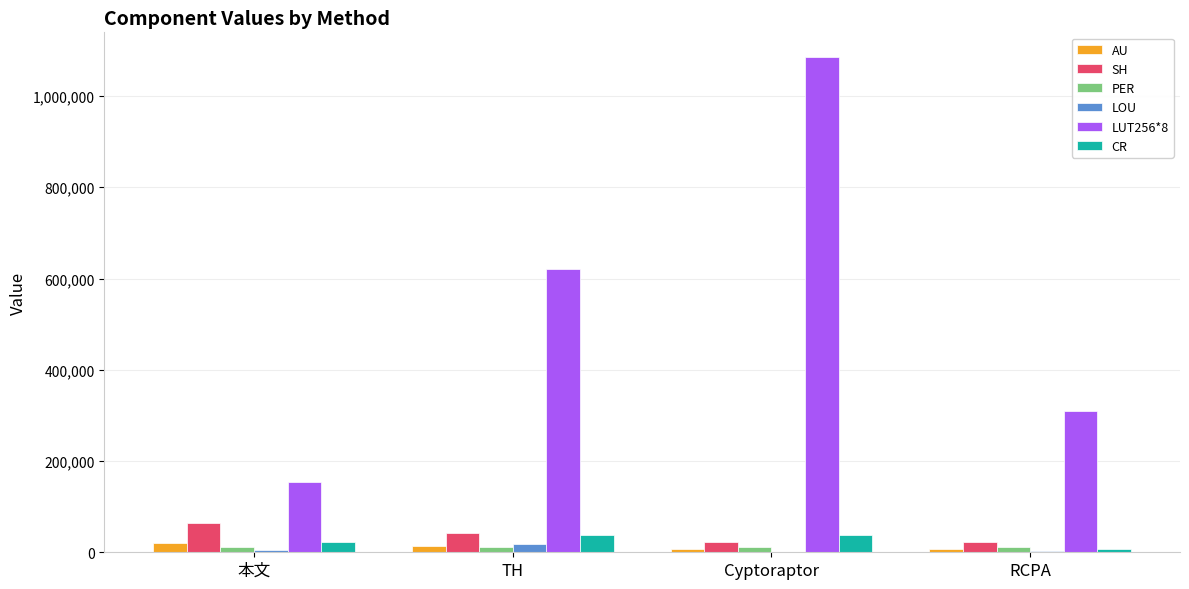

Which series has the largest total across all categories?

LUT256*8